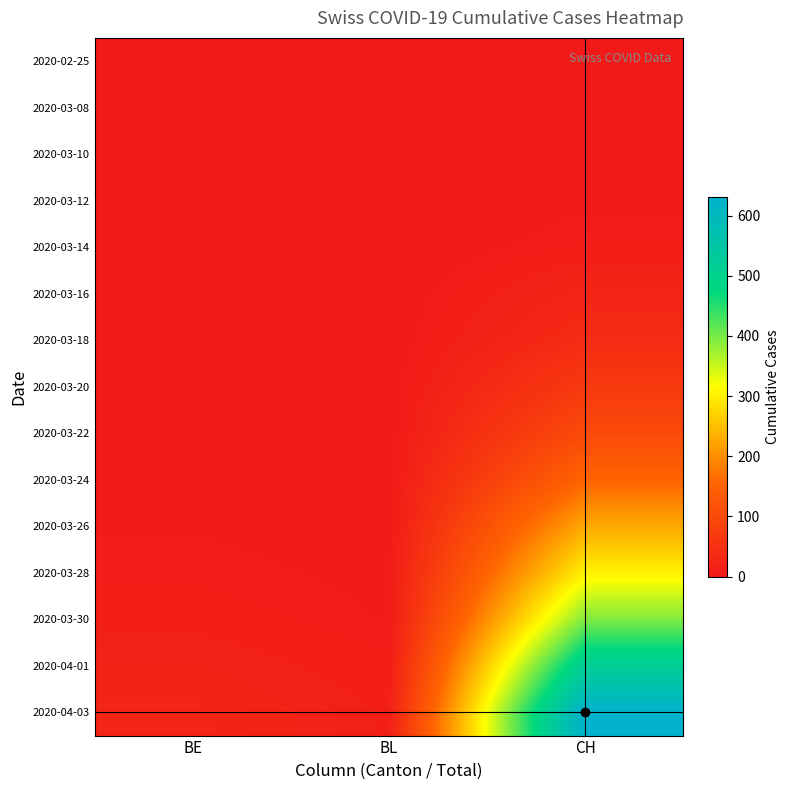

Between BE and BL, which is larger?

BE